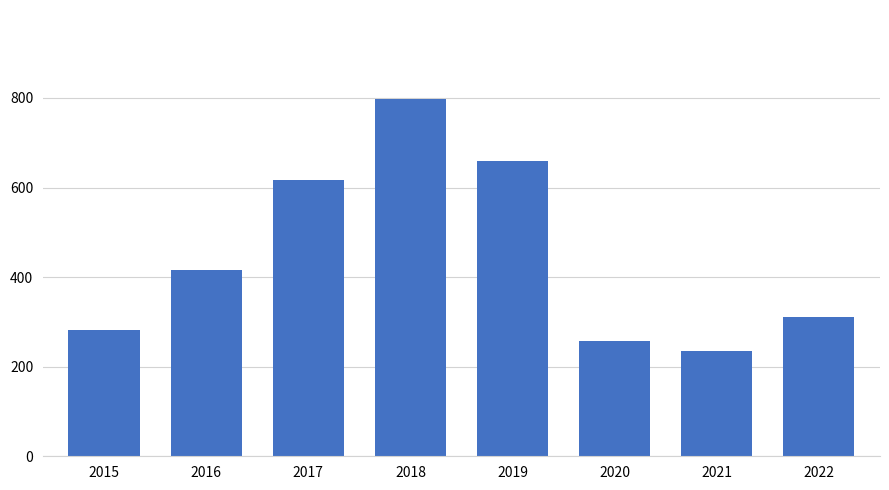

What is the value of the 2nd bar from the left?

416